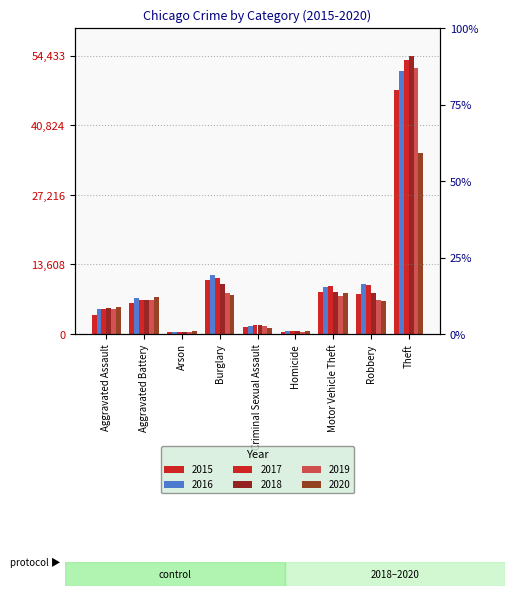

How many series are shown in this chart?

6